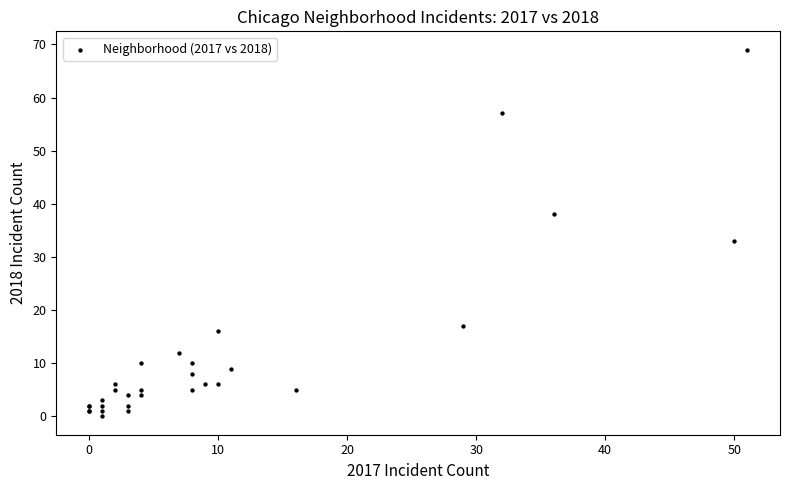

What Y value in the scatter plot is closest to 34?

33